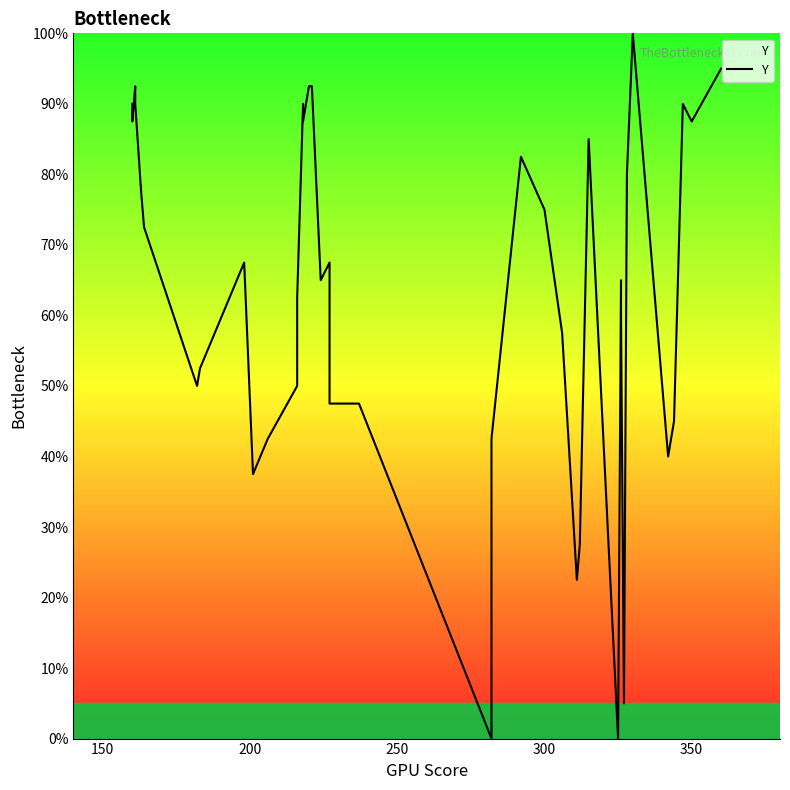

Is this an area chart (filled region under the line)?

No